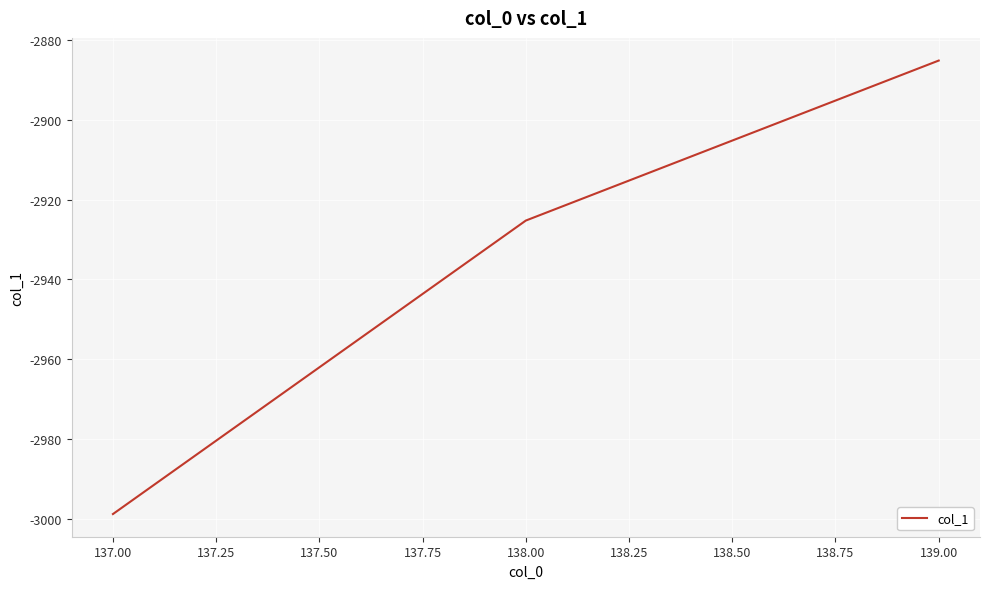

What is the difference between the maximum and minimum values?

113.8